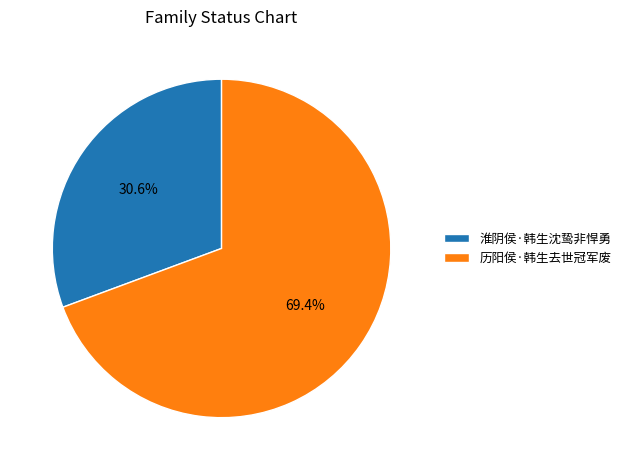

Does 历阳侯·韩生去世冠军废 represent more than half of the total?

Yes